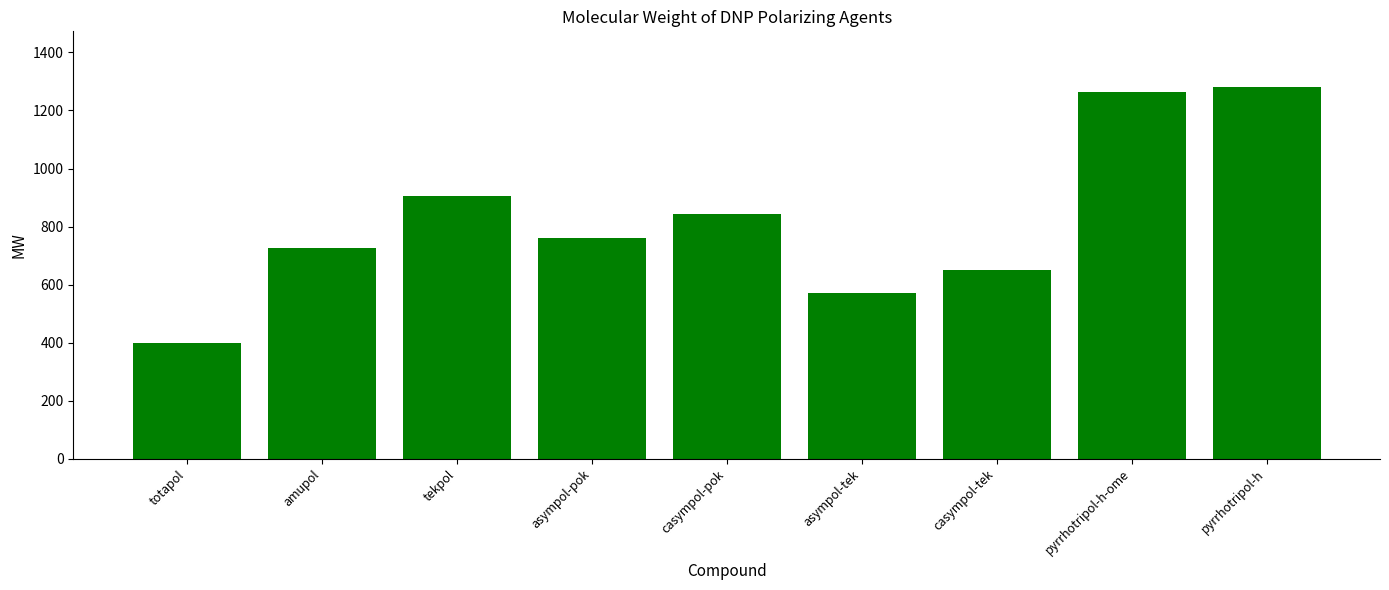

Which category has the highest value across all series?

pyrrhotripol-h